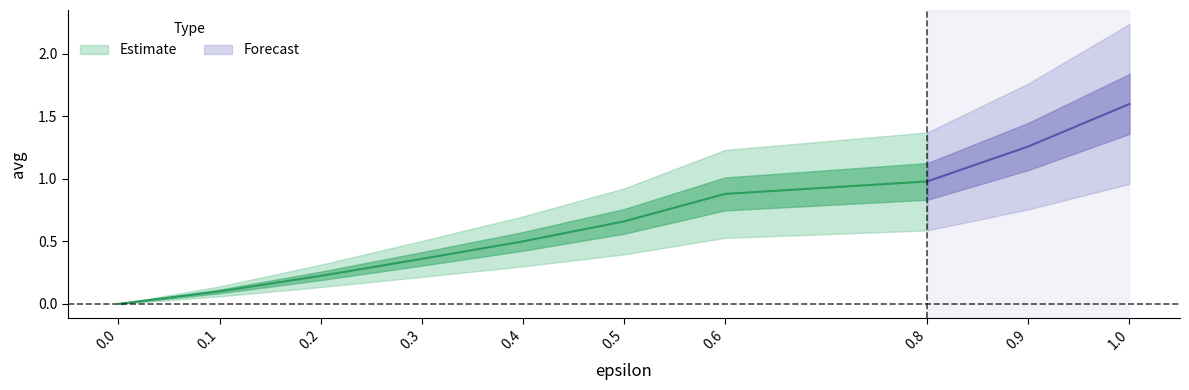

The chart shows a value of 0.4 at 0.5. True or false?

False